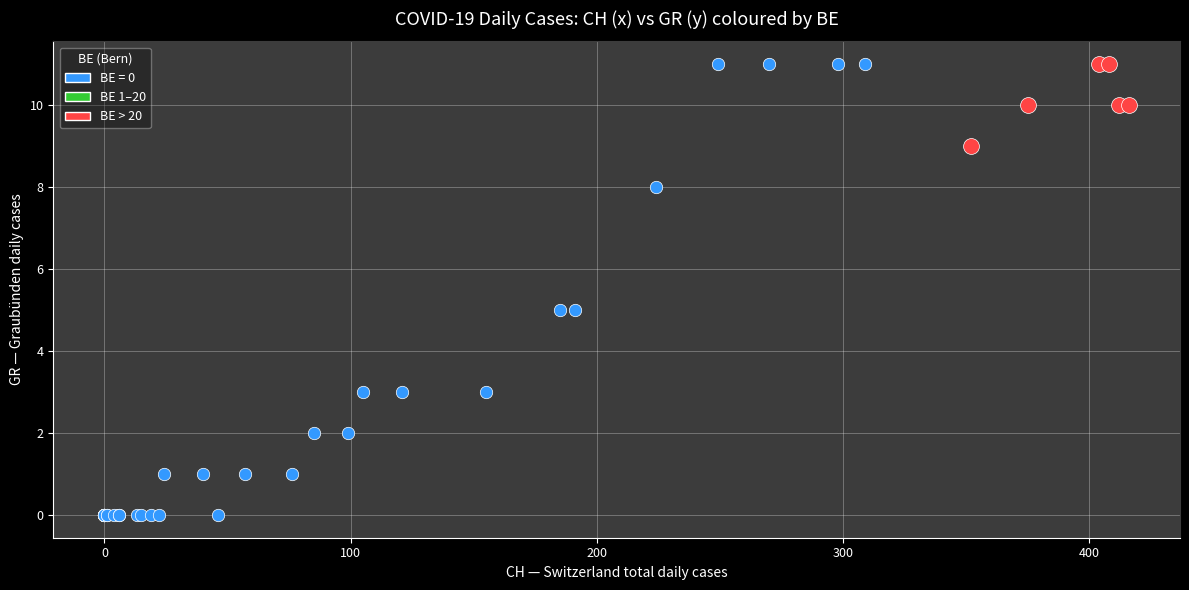

Which series contains the lowest Y value?

BE = 0